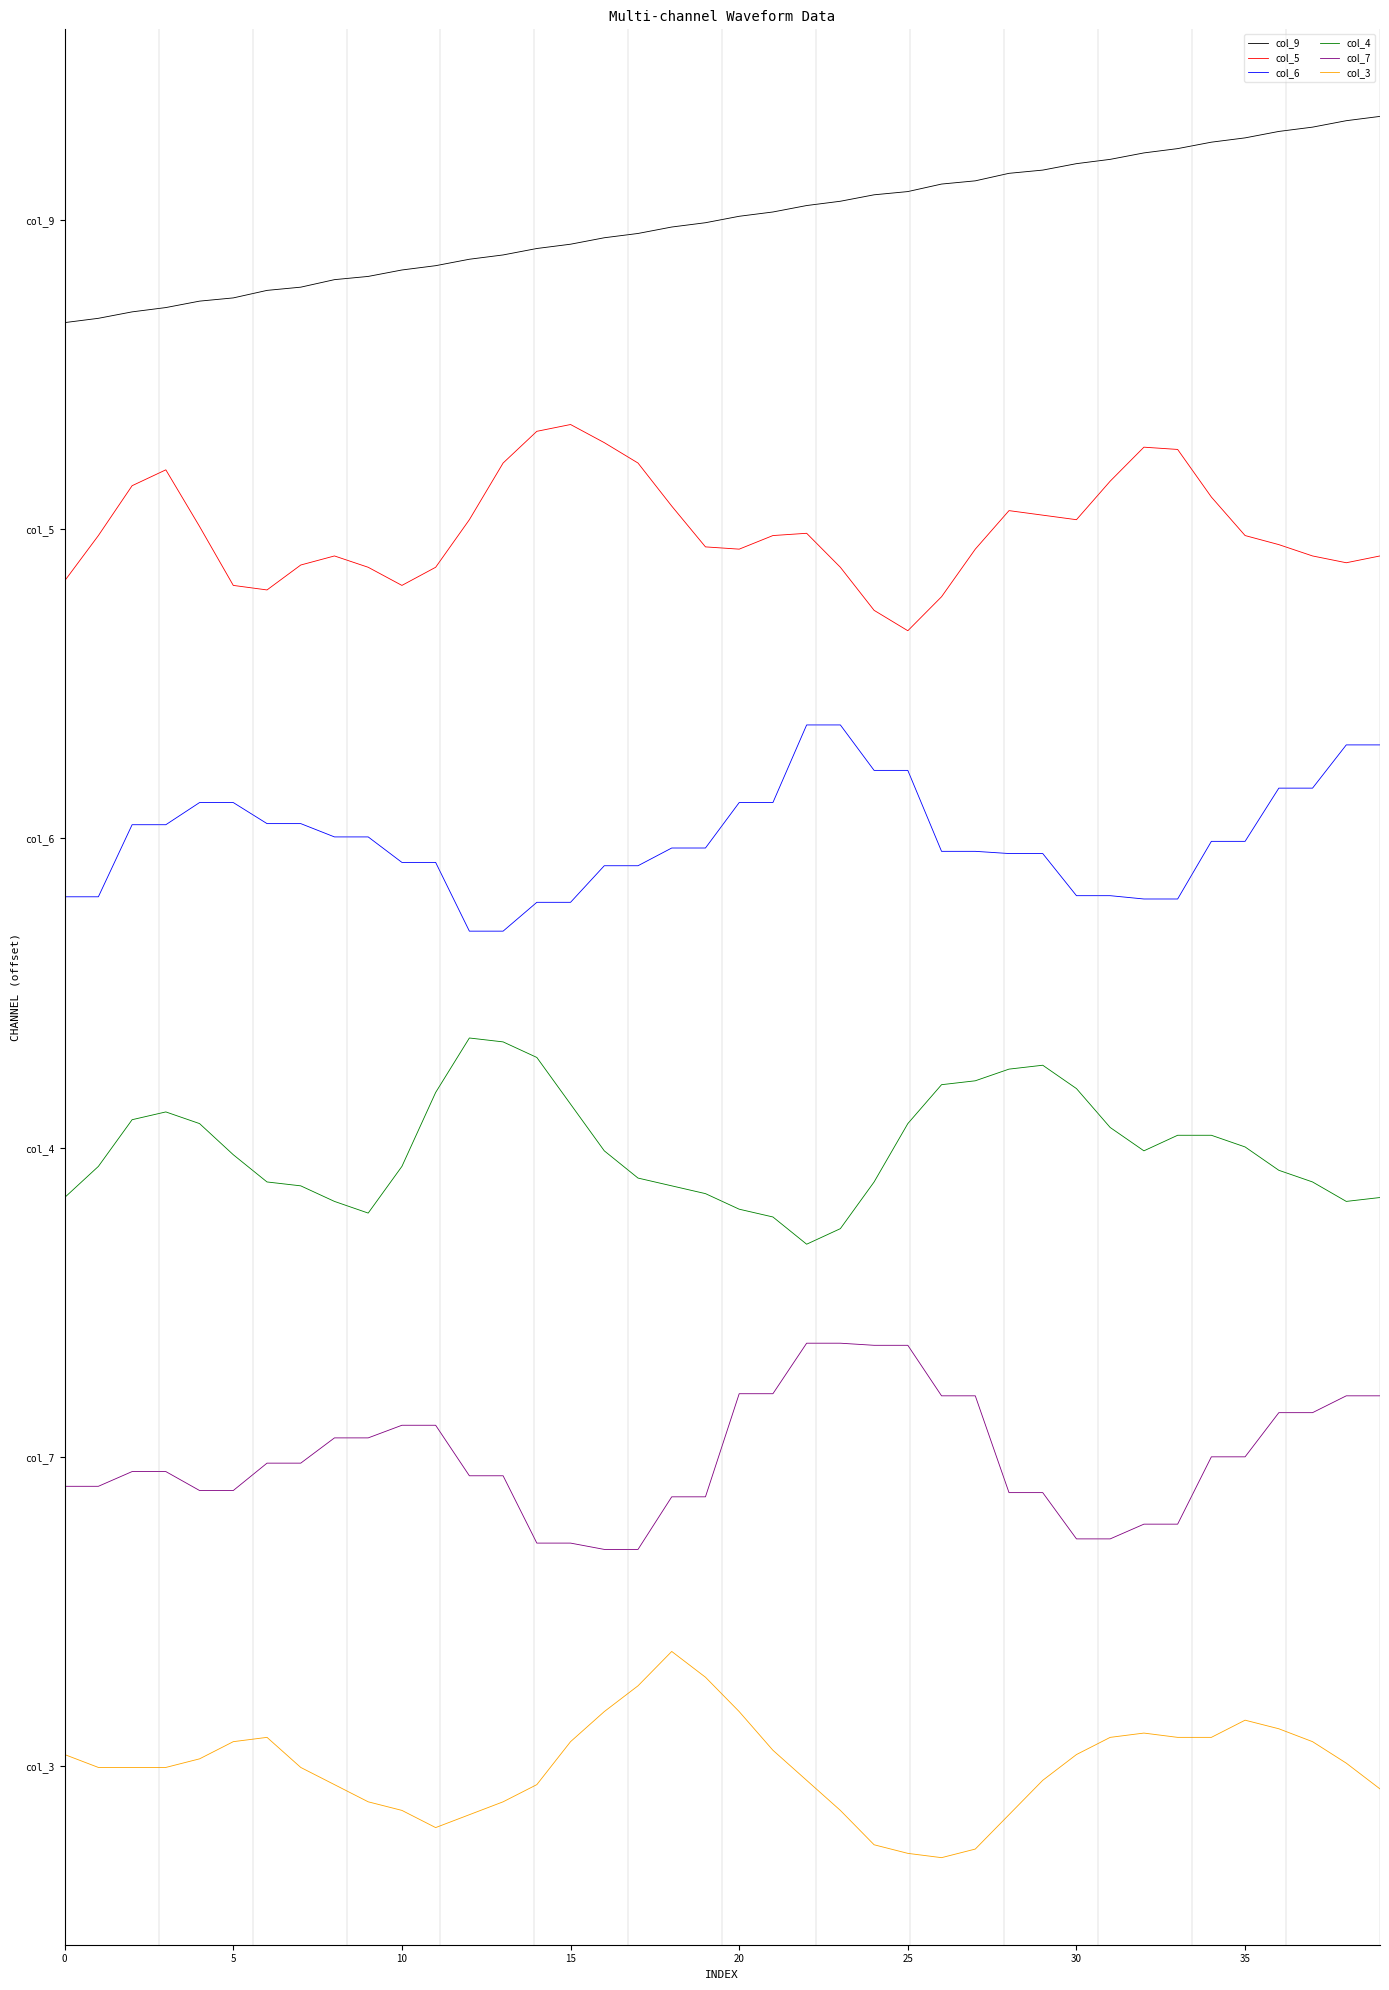

Reading left to right, list all the values displayed in this chart.

col_9: 7.0	7.0	7.1	7.1	7.1	7.1	7.2	7.2	7.2	7.2	7.3	7.3	7.3	7.3	7.4	7.4	7.4	7.4	7.5	7.5	7.5	7.5	7.6	7.6	7.6	7.6	7.7	7.7	7.7	7.7	7.8	7.8	7.8	7.8	7.9	7.9	7.9	7.9	8.0	8.0
col_5: 5.7	6.0	6.2	6.3	6.0	5.7	5.7	5.8	5.9	5.8	5.7	5.8	6.0	6.3	6.5	6.5	6.4	6.3	6.1	5.9	5.9	6.0	6.0	5.8	5.6	5.5	5.7	5.9	6.1	6.1	6.0	6.2	6.4	6.4	6.2	6.0	5.9	5.9	5.8	5.9
col_6: 4.2	4.2	4.6	4.6	4.7	4.7	4.6	4.6	4.5	4.5	4.4	4.4	4.0	4.0	4.2	4.2	4.4	4.4	4.5	4.5	4.7	4.7	5.0	5.0	4.8	4.8	4.4	4.4	4.4	4.4	4.2	4.2	4.2	4.2	4.5	4.5	4.7	4.7	5.0	5.0
col_4: 2.8	2.9	3.1	3.2	3.1	3.0	2.8	2.8	2.7	2.7	2.9	3.3	3.5	3.5	3.4	3.2	3.0	2.9	2.8	2.8	2.7	2.7	2.5	2.6	2.8	3.1	3.3	3.3	3.4	3.4	3.3	3.1	3.0	3.1	3.1	3.0	2.9	2.8	2.7	2.8
col_7: 1.4	1.4	1.4	1.4	1.3	1.3	1.5	1.5	1.6	1.6	1.7	1.7	1.4	1.4	1.1	1.1	1.1	1.1	1.3	1.3	1.8	1.8	2.1	2.1	2.0	2.0	1.8	1.8	1.3	1.3	1.1	1.1	1.2	1.2	1.5	1.5	1.7	1.7	1.8	1.8
col_3: 0.1	-0.0	-0.0	-0.0	0.0	0.1	0.1	-0.0	-0.1	-0.2	-0.2	-0.3	-0.2	-0.2	-0.1	0.1	0.3	0.4	0.6	0.4	0.3	0.1	-0.1	-0.2	-0.4	-0.4	-0.4	-0.4	-0.2	-0.1	0.1	0.1	0.2	0.1	0.1	0.2	0.2	0.1	0.0	-0.1